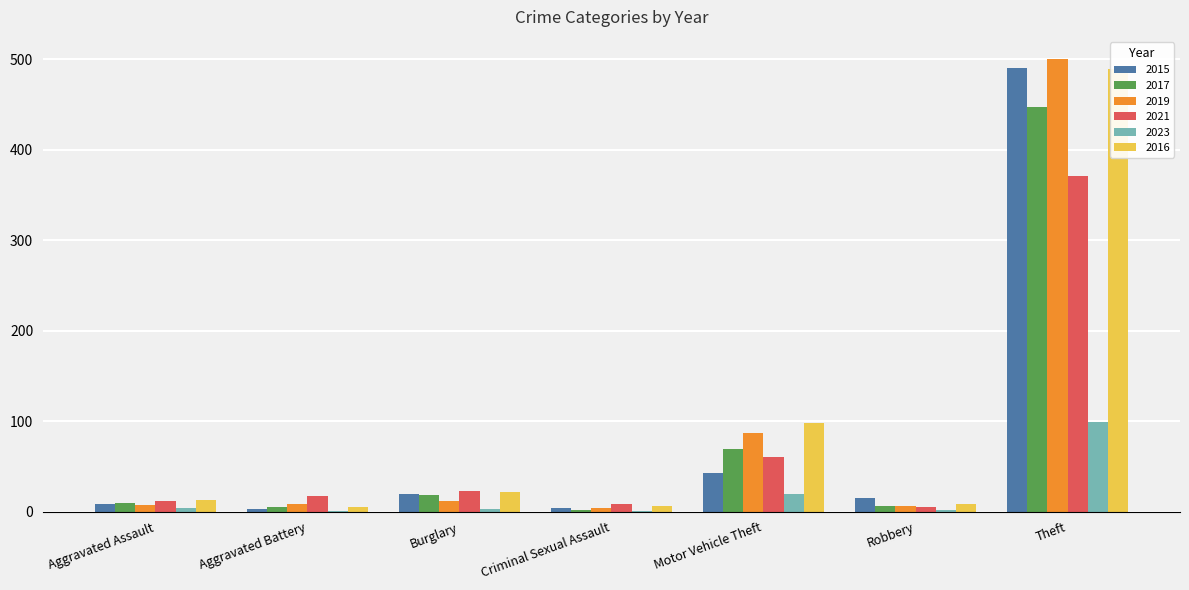

How many series are shown in this chart?

6